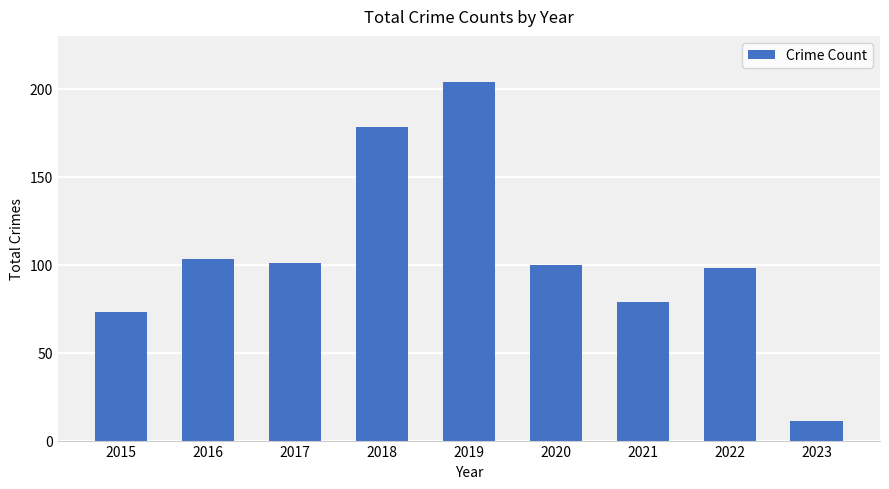

Between 2023 and 2021, which is larger?

2021